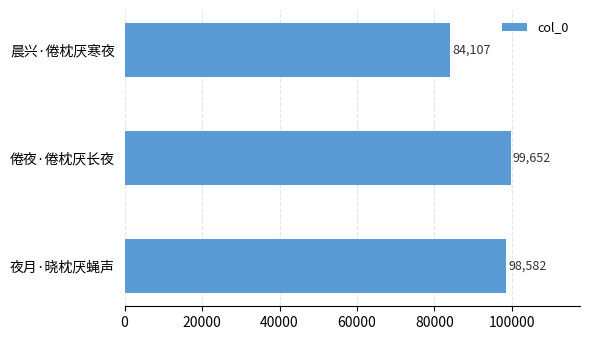

Does the chart contain any negative values?

No